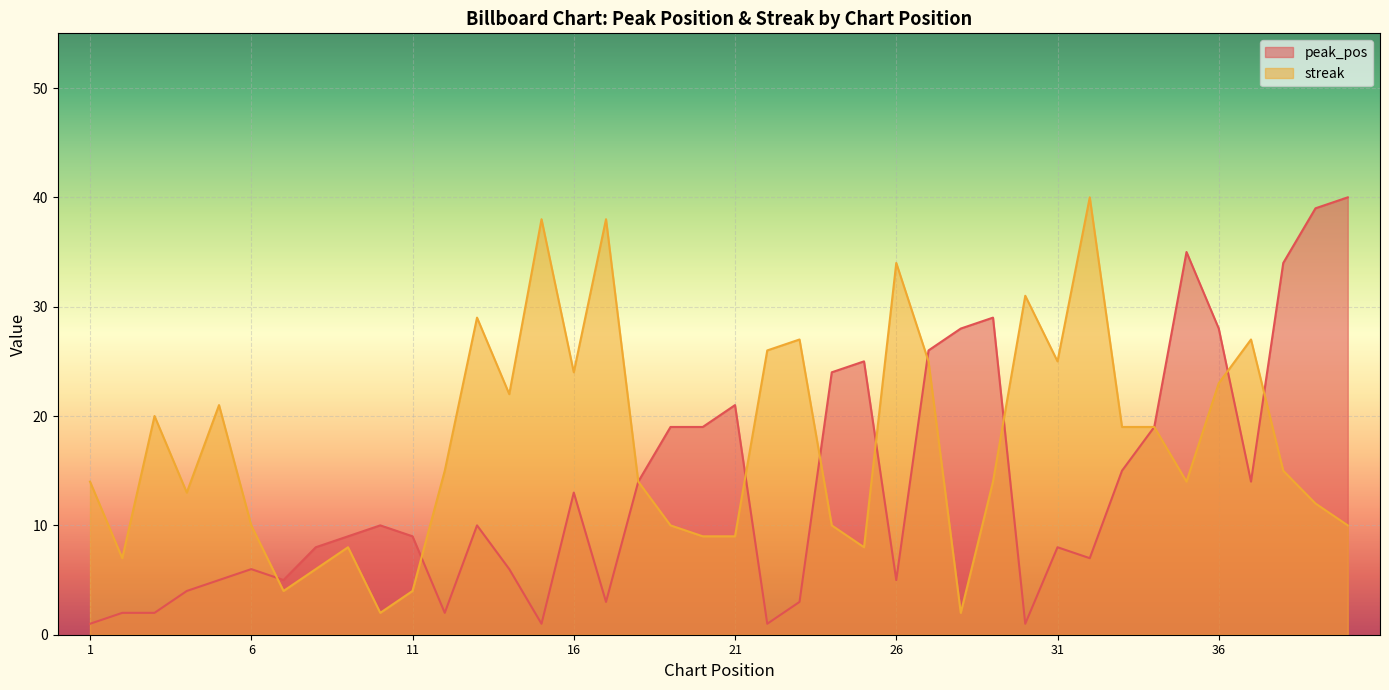

Does the chart display data point markers on the line(s)?

No